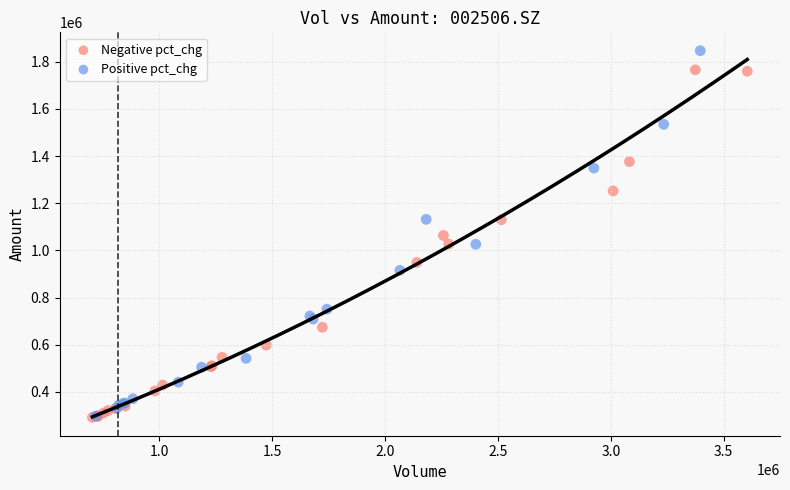

What are all the series names shown in the legend?

Negative pct_chg, Positive pct_chg